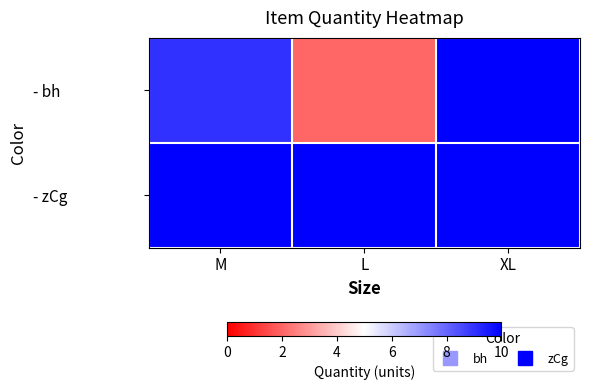

Reading left to right, list all the values displayed in this chart.

- bh: M=9	L=2	XL=10
- zCg: M=10	L=10	XL=10